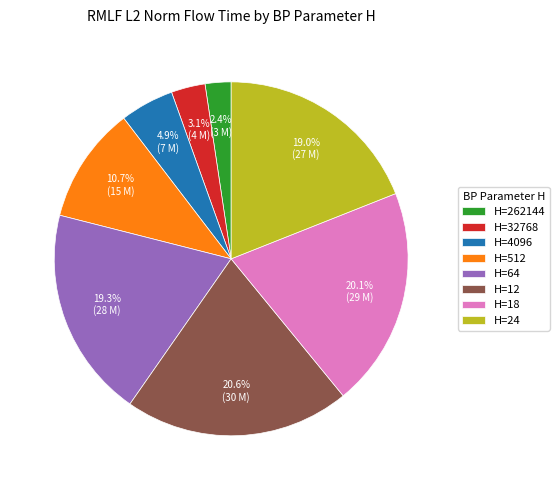

How much of the chart is everything except H=18?

79.9%